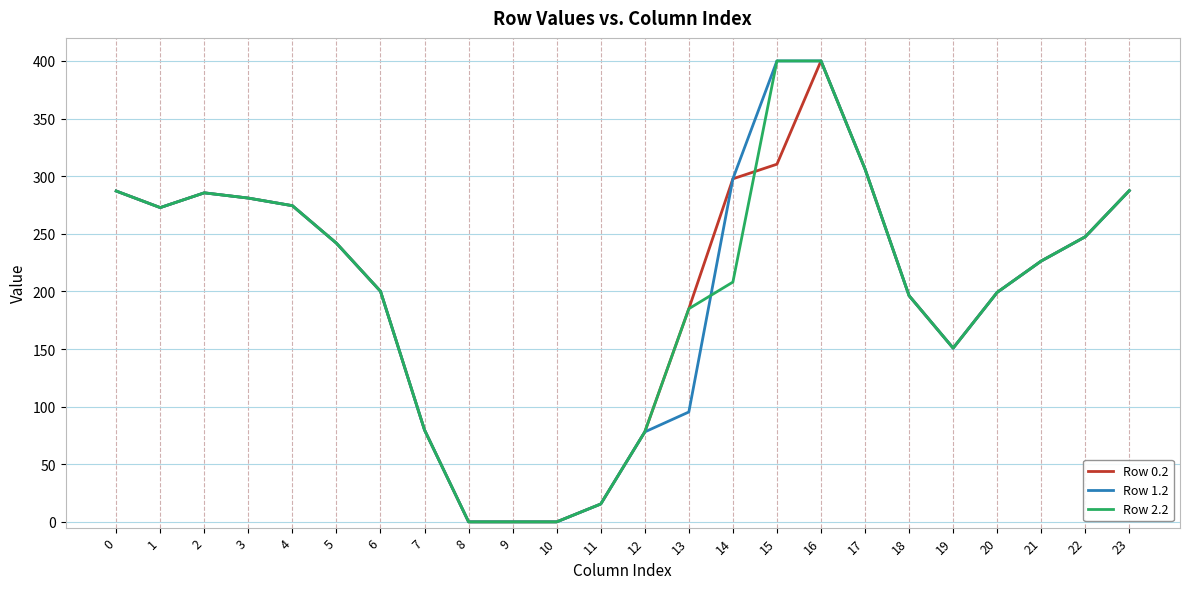

What is the highest value of the Row 0.2 series?

400.0